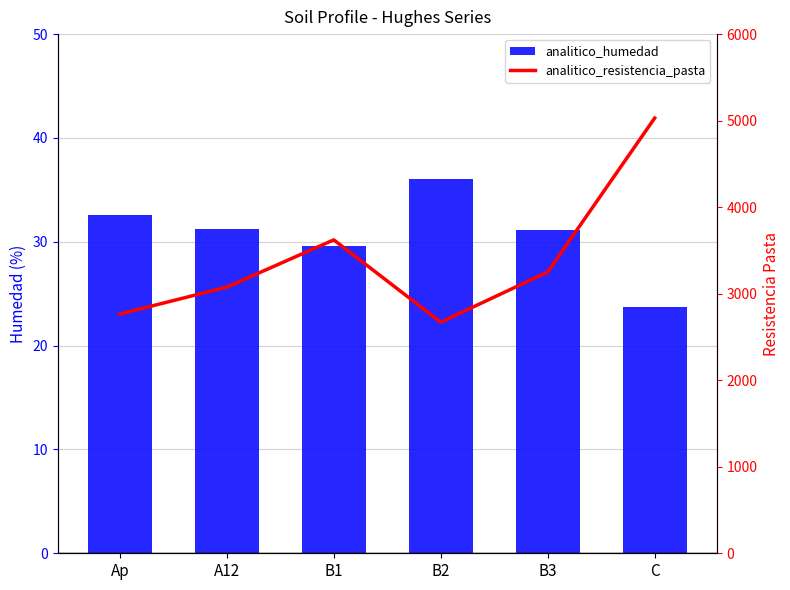

What are all the series names shown in the legend?

analitico_humedad, analitico_resistencia_pasta